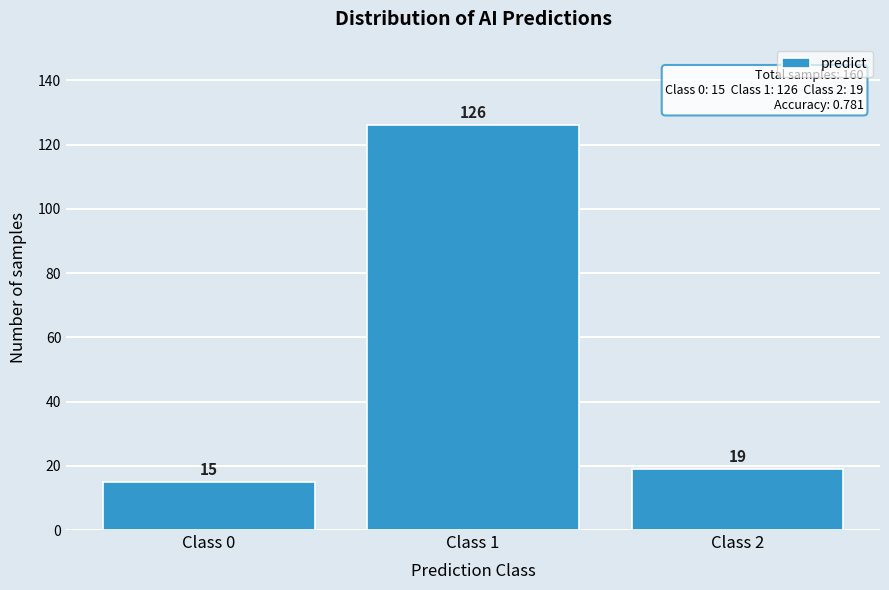

Reading left to right, transcribe all the data shown in this chart.

15	126	19